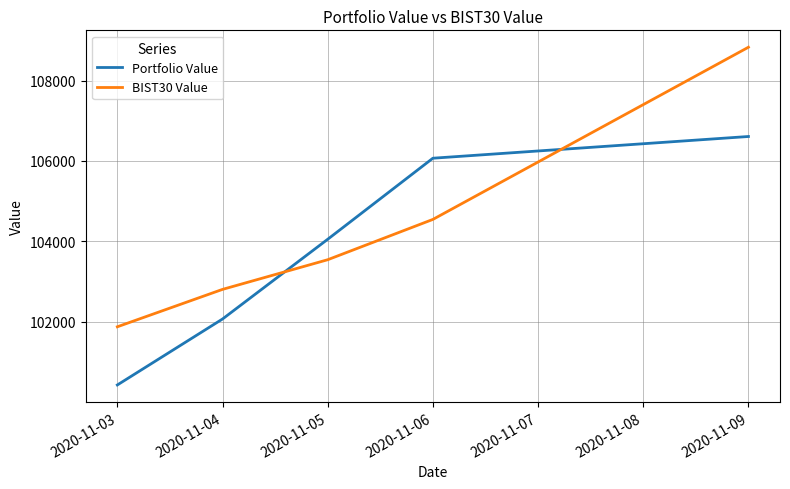

Read the BIST30 Value value at 2020-11-06.

104542.9